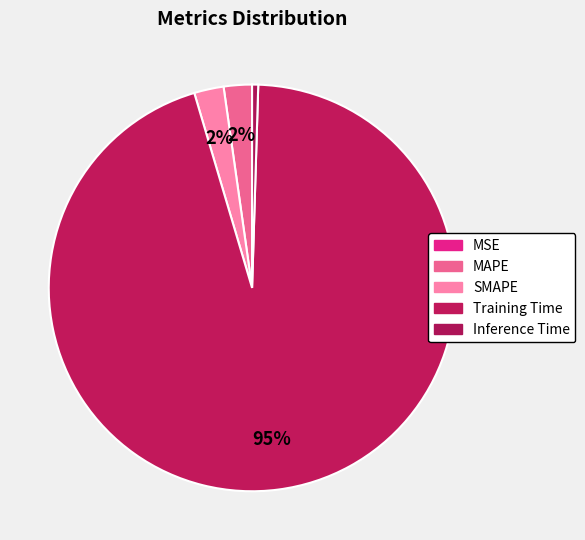

What is the total percentage of SMAPE and MAPE?

4.6%